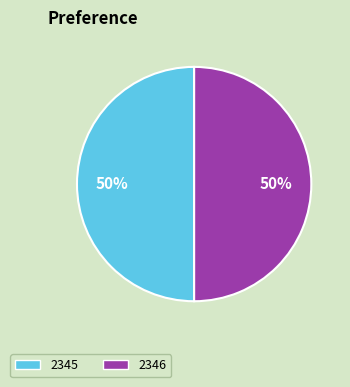

What is the ratio of the value at 2345 to the value at 2346?

1.0